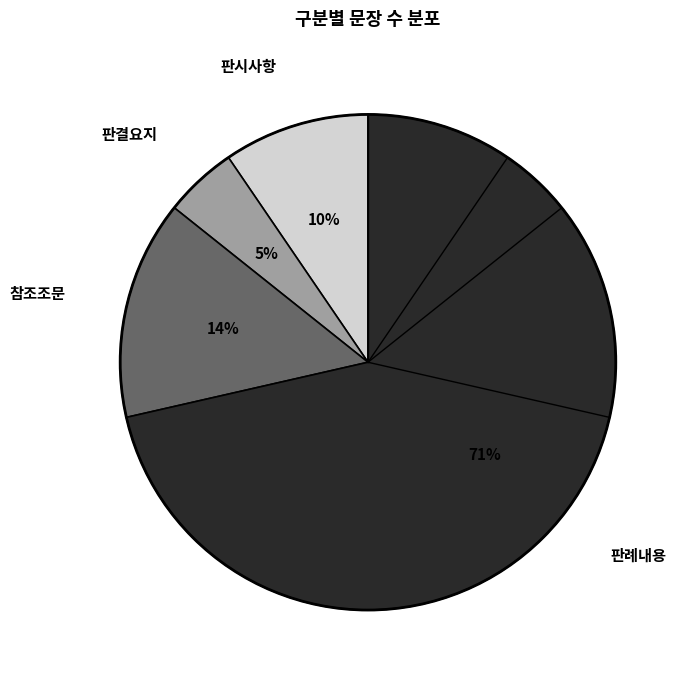

Which slice is the smallest?

판결요지